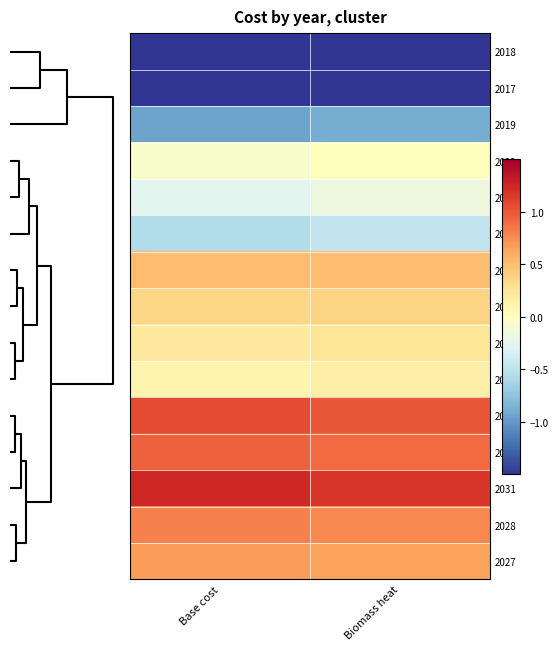

Rank the series by their maximum value, from highest to lowest.

2031, 2030, 2029, 2028, 2027, 2026, 2025, 2024, 2023, 2022, 2021, 2020, 2019, 2018, 2017